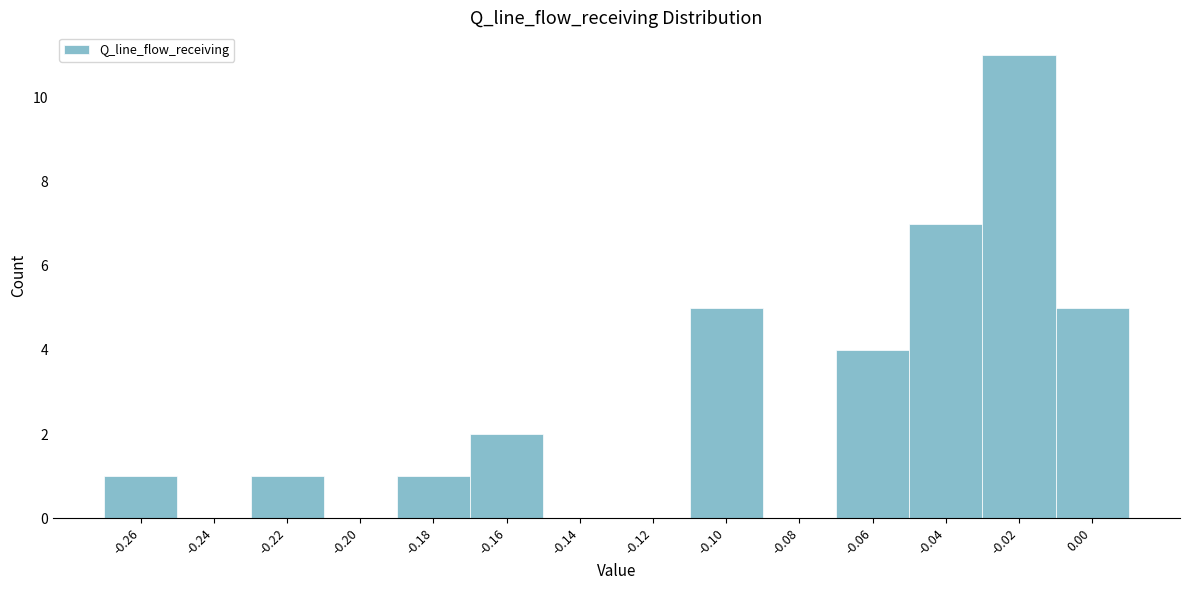

Reading left to right, extract all data points from this chart.

-0.26=1	-0.24=0	-0.22=1	-0.20=0	-0.18=1	-0.16=2	-0.14=0	-0.12=0	-0.10=5	-0.08=0	-0.06=4	-0.04=7	-0.02=11	0.00=5